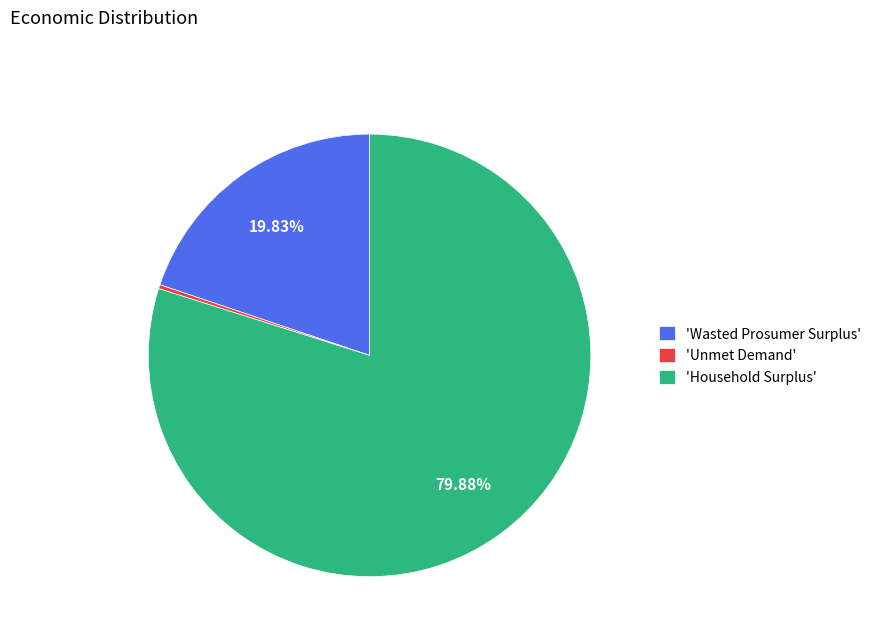

Does 'Unmet Demand' account for over 50% of the chart?

No